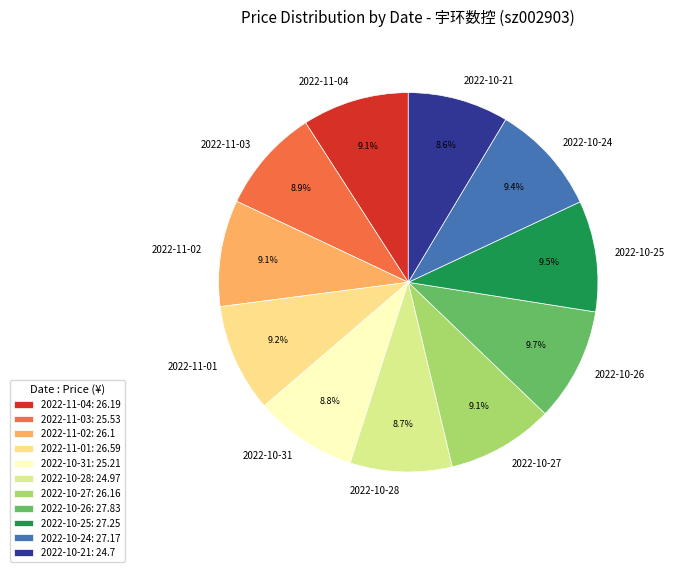

Do 2022-10-28 and 2022-10-24 together represent more than half of the pie?

No